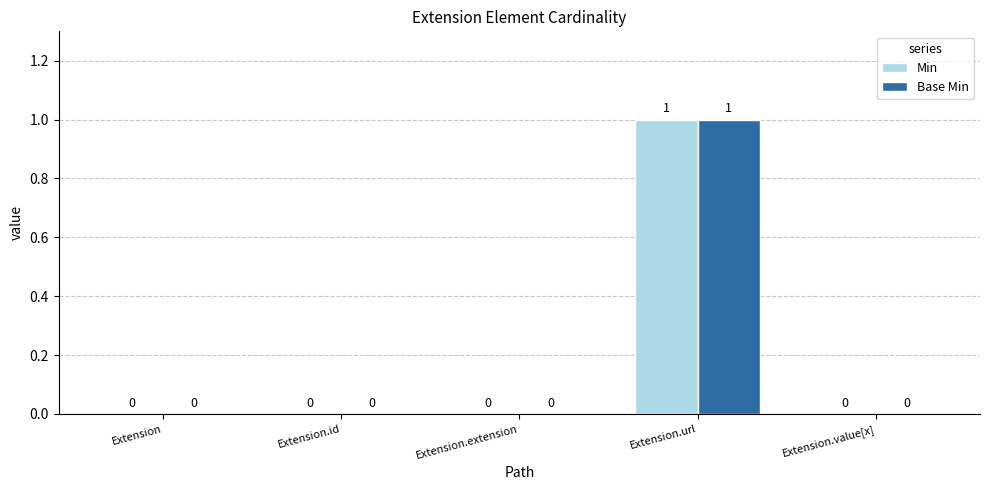

Count the Min values in the range 0 to 1.

5